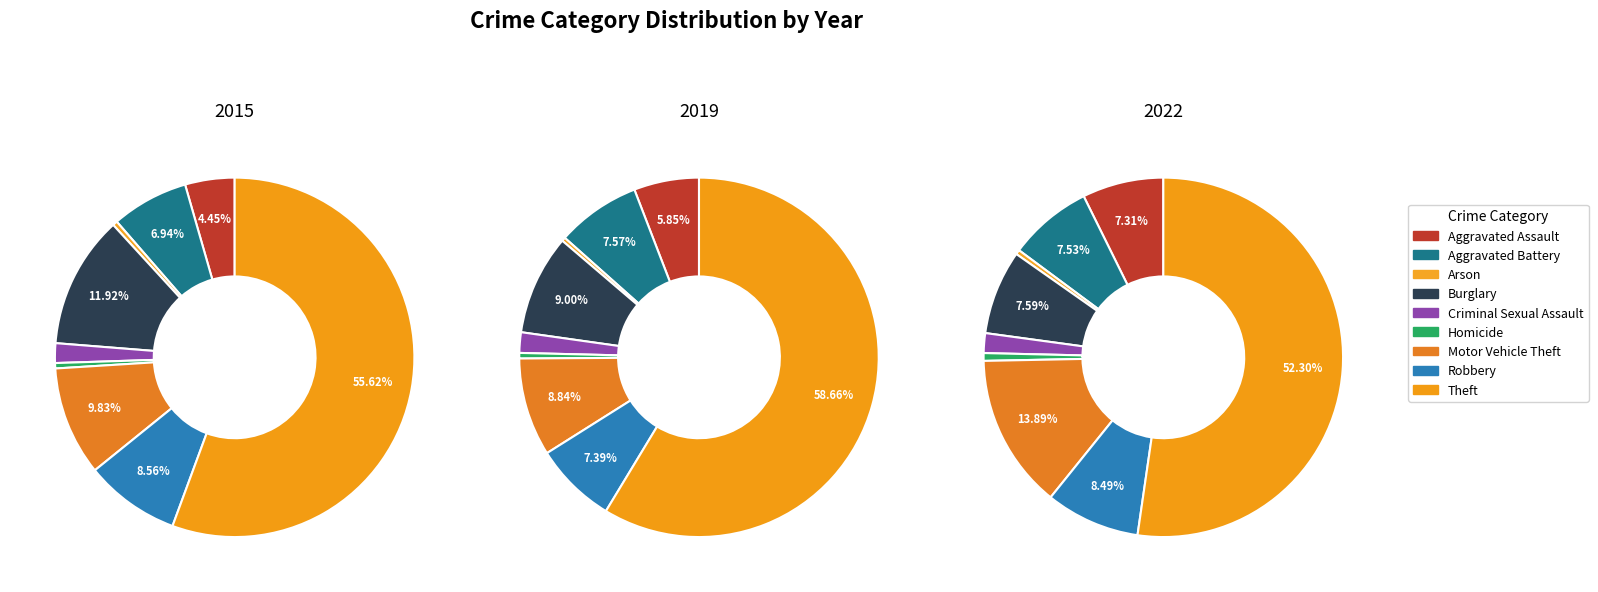

True or false: Robbery accounts for 8% of the total.

True